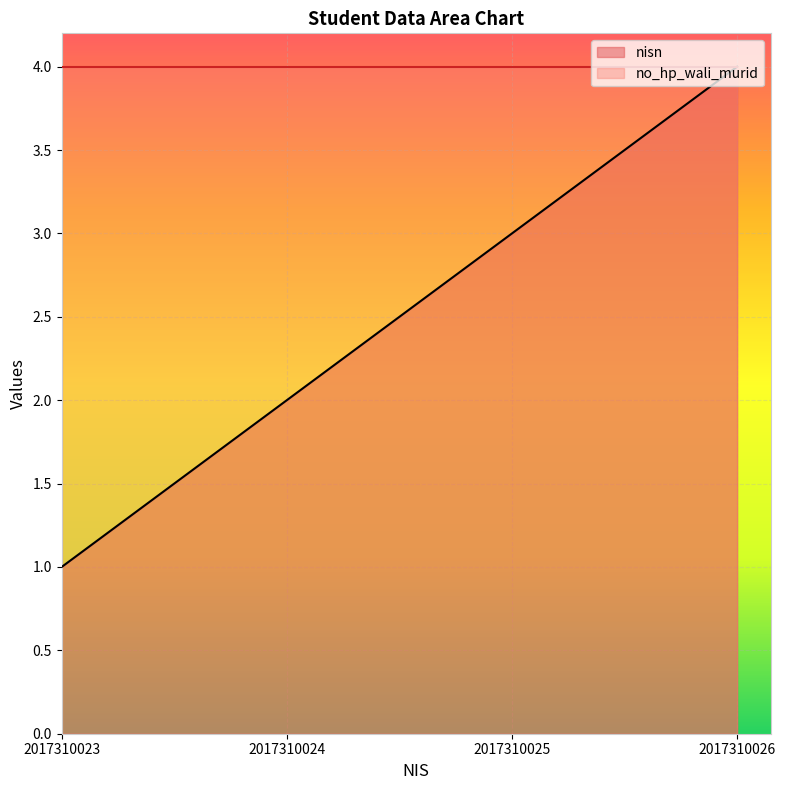

How many series are shown in this chart?

2